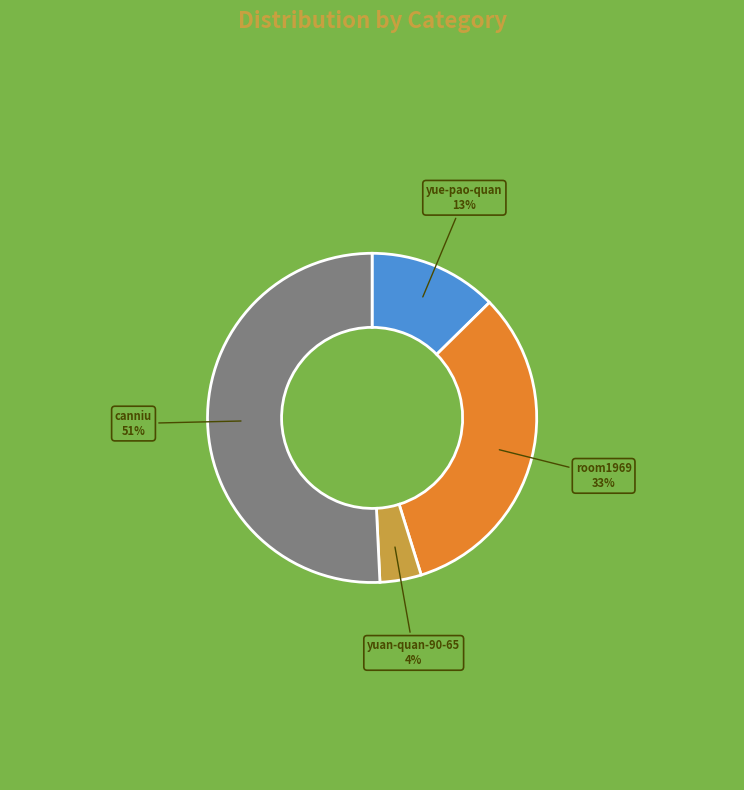

Is it true that canniu is 51% of the pie?

True